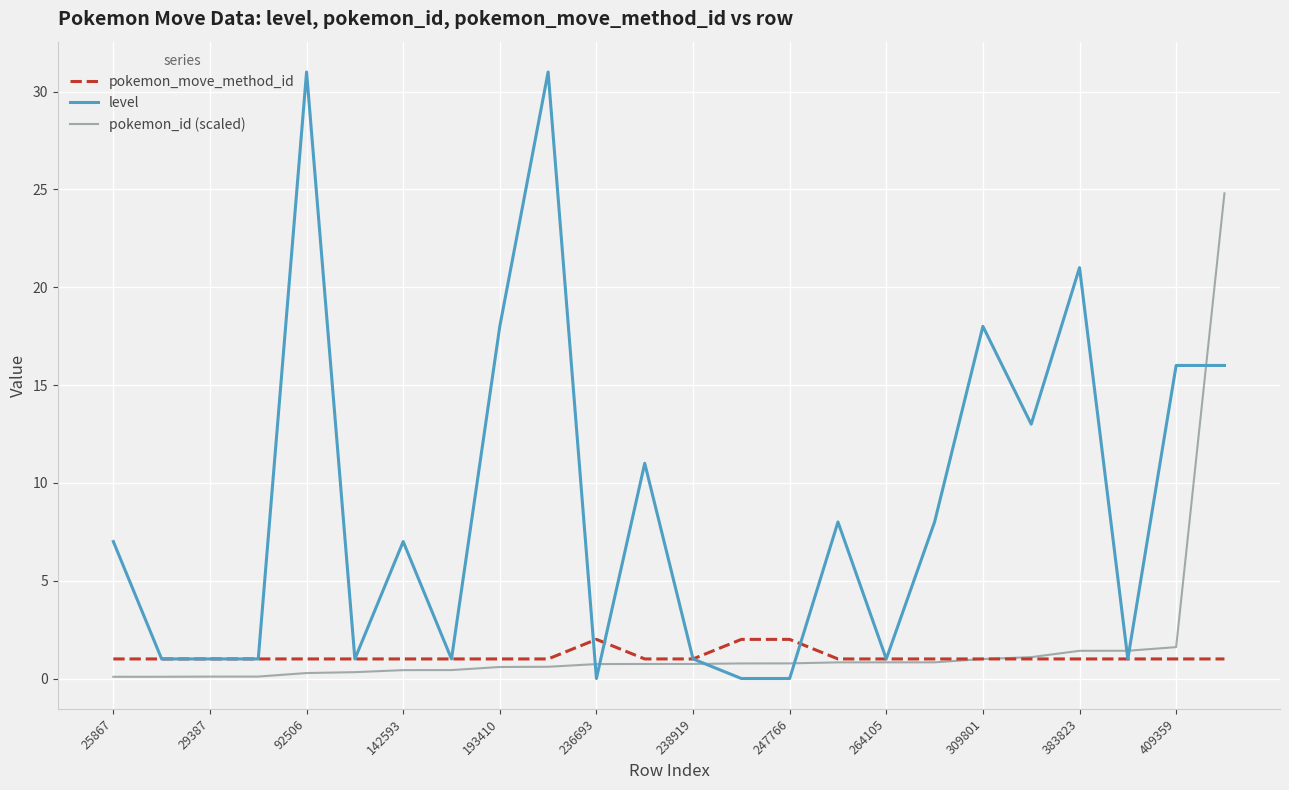

What is the maximum value for pokemon_id (scaled)?

24.8